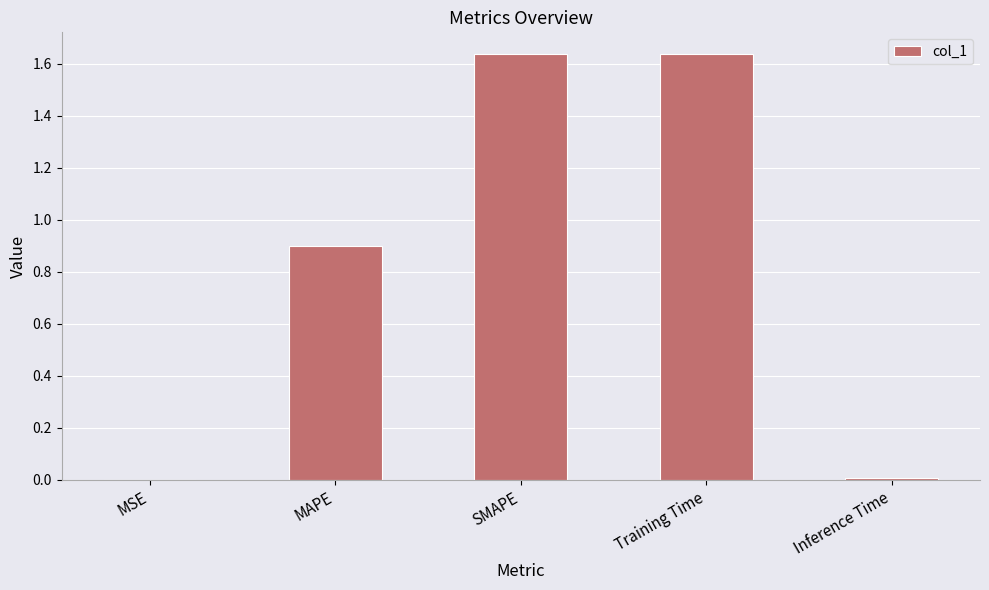

What is the approximate value at MAPE?

0.9